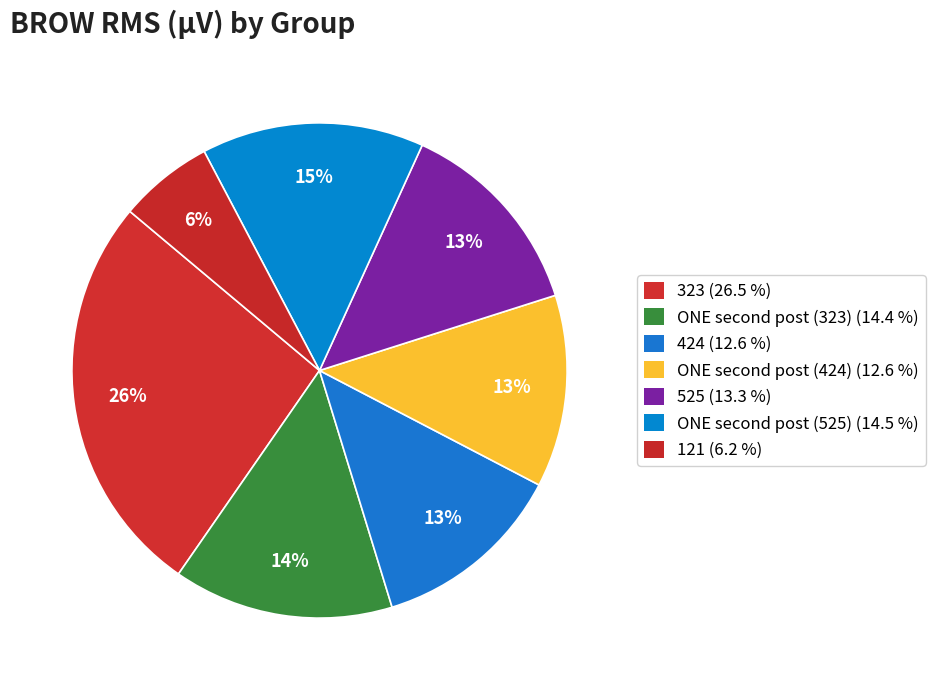

Is there any slice that represents more than half of the pie?

No